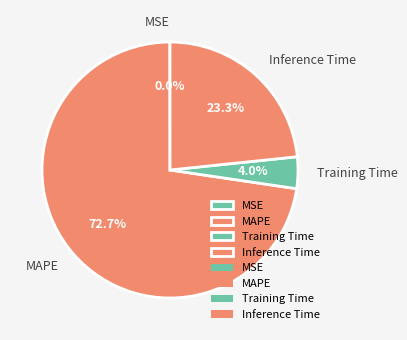

What is the largest slice in the pie chart?

MAPE